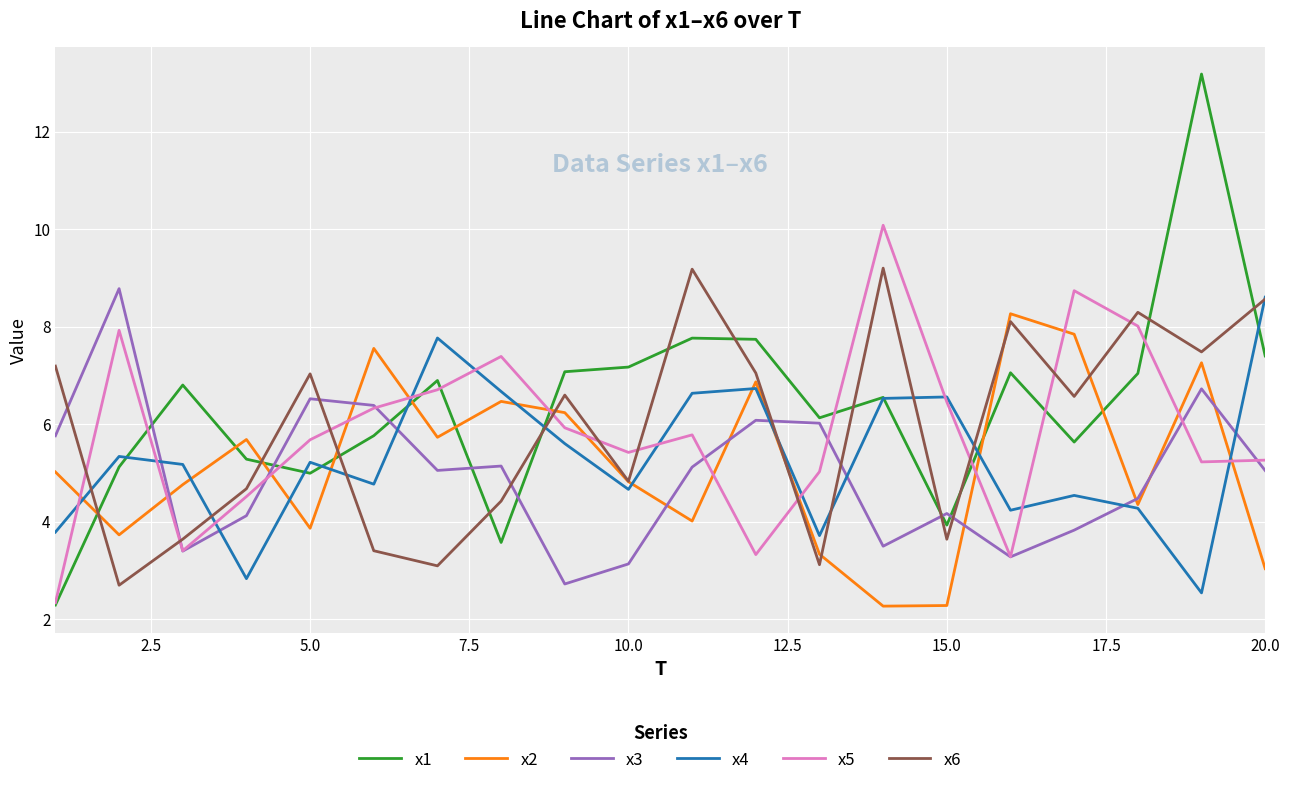

What is the minimum value for x1?

2.3